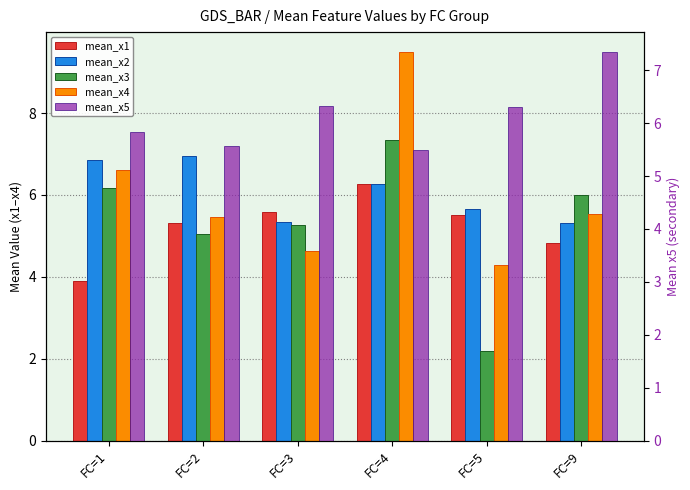

Rank the series by their maximum value, from highest to lowest.

mean_x4, mean_x5, mean_x3, mean_x2, mean_x1